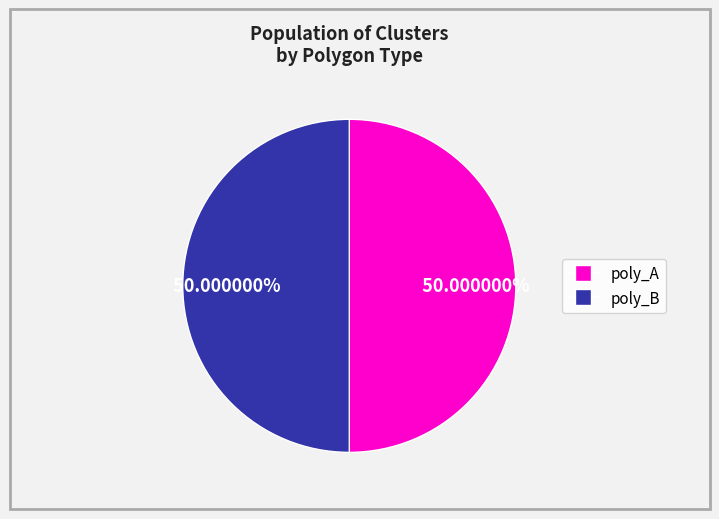

Count the number of slices in the pie.

2